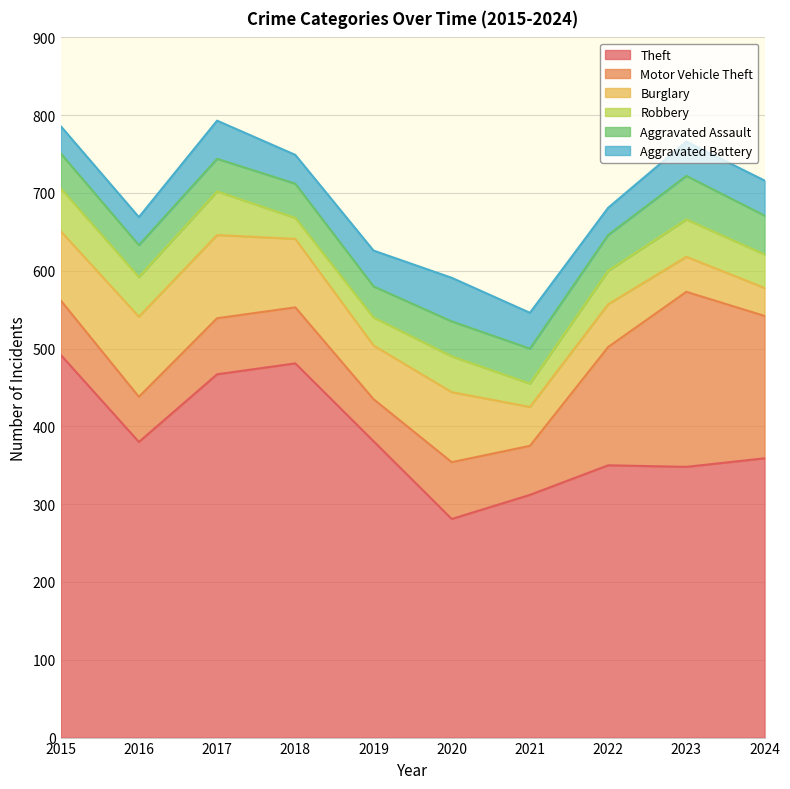

At which category is the sum across all series the highest?

2017